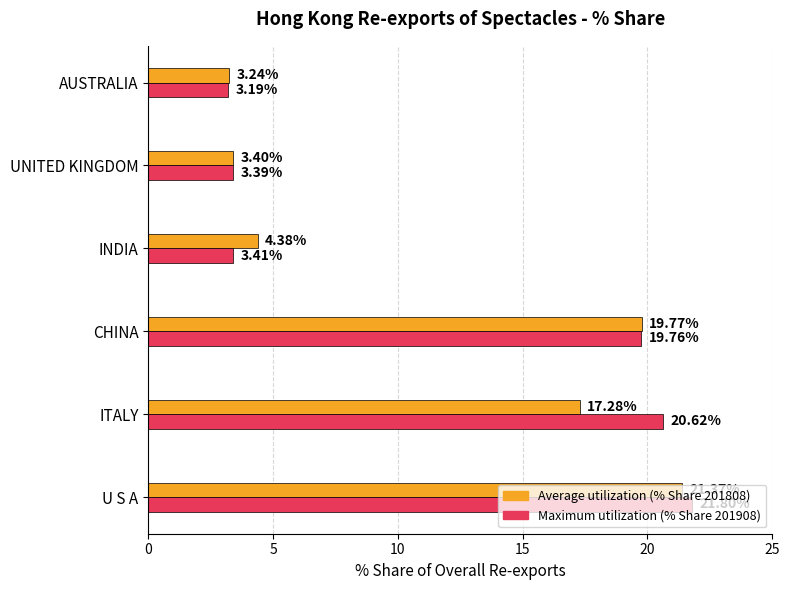

At which label is Average utilization (% Share 201808) closest to 12?

ITALY